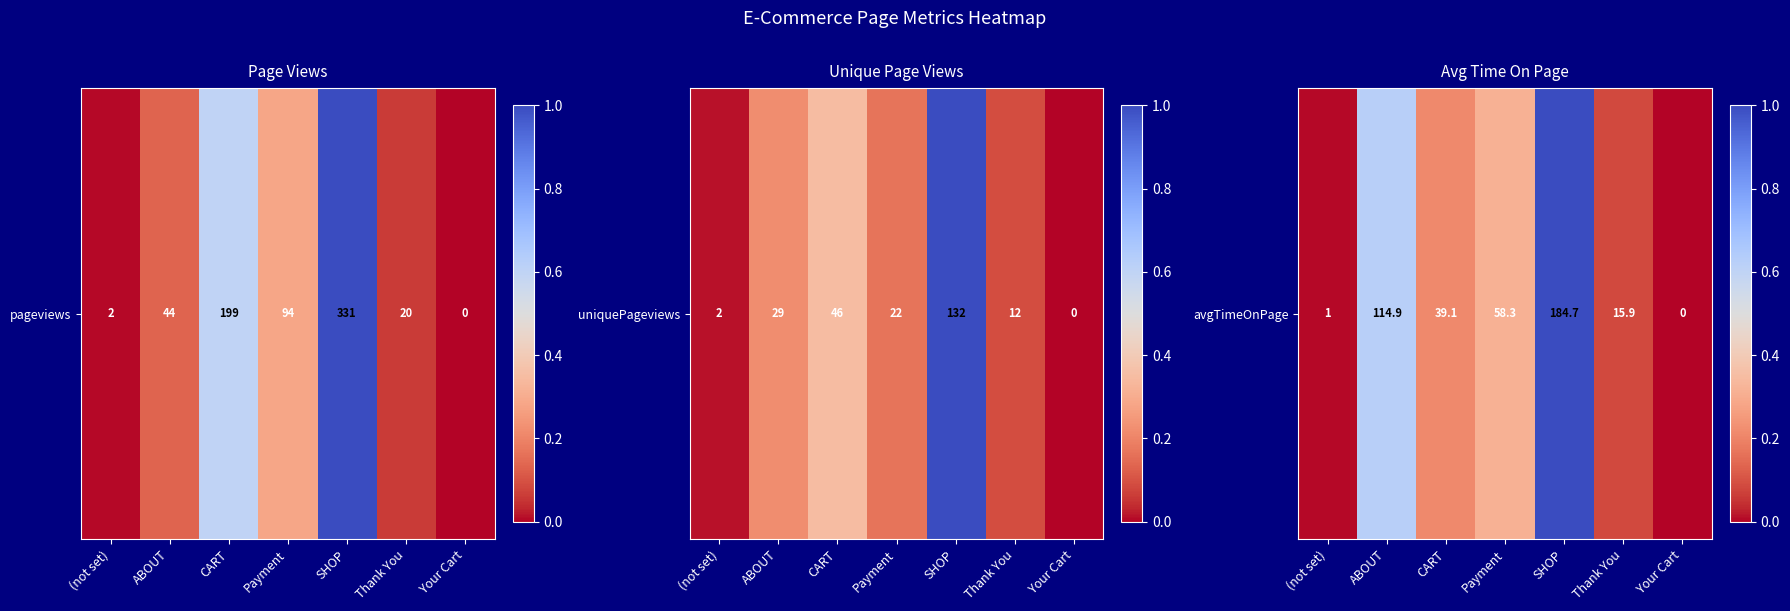

What is the average value?

0.3